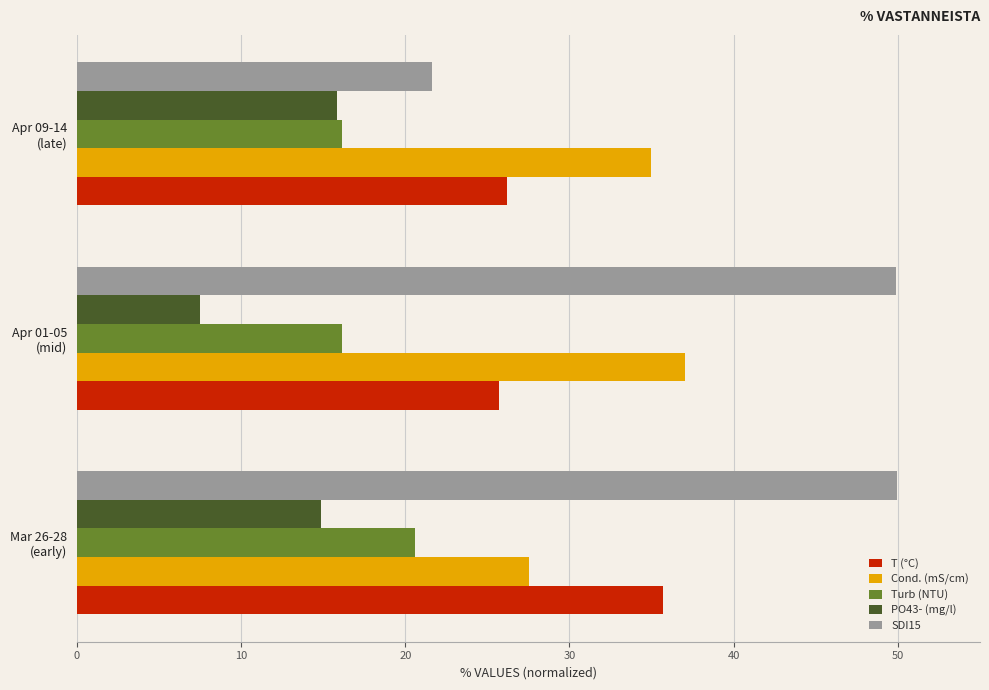

Which series has the largest range (max minus min)?

SDI15